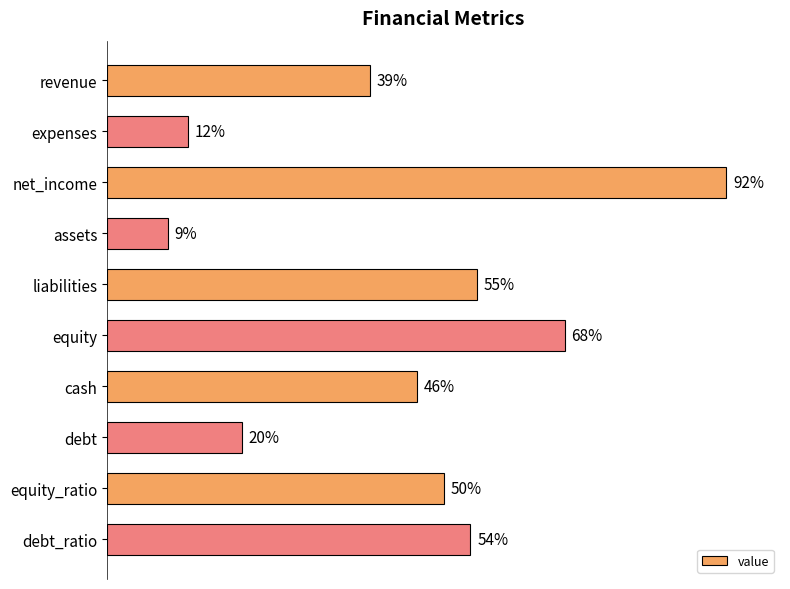

Where is the data nearest to the value 50?

equity_ratio